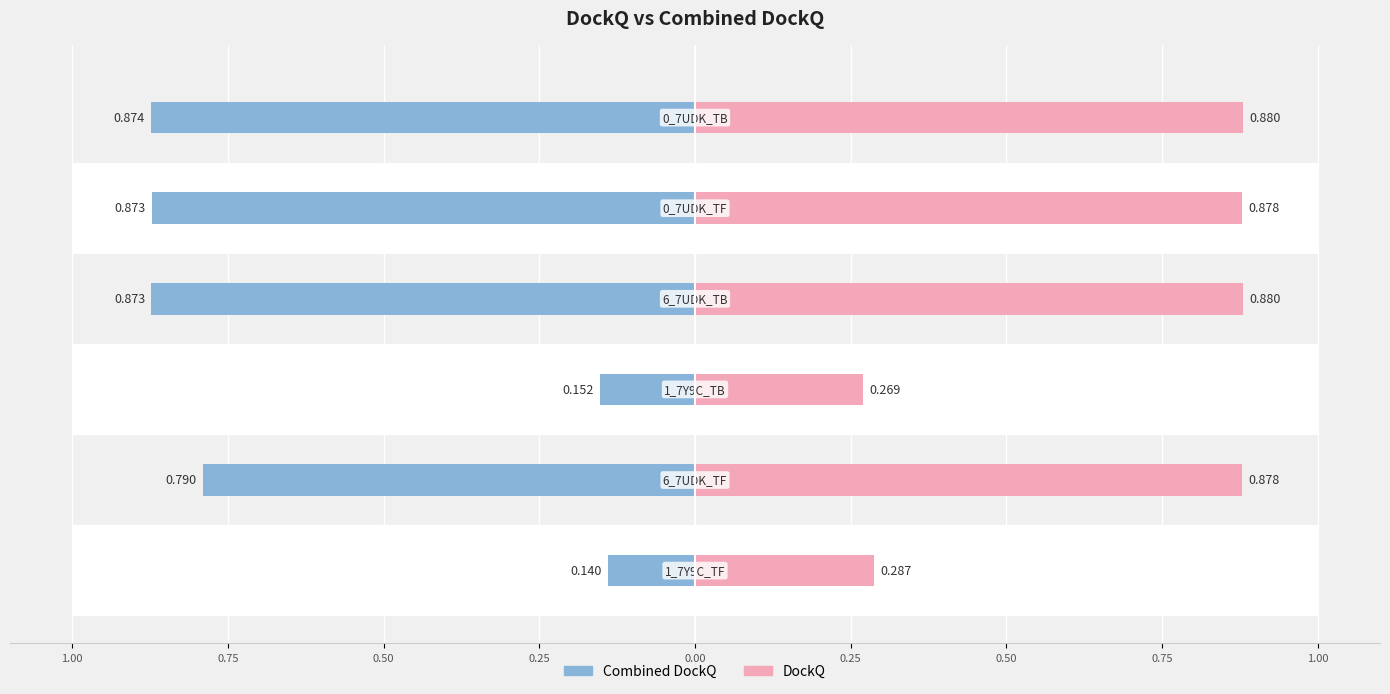

What is the sum of all DockQ values?

4.1